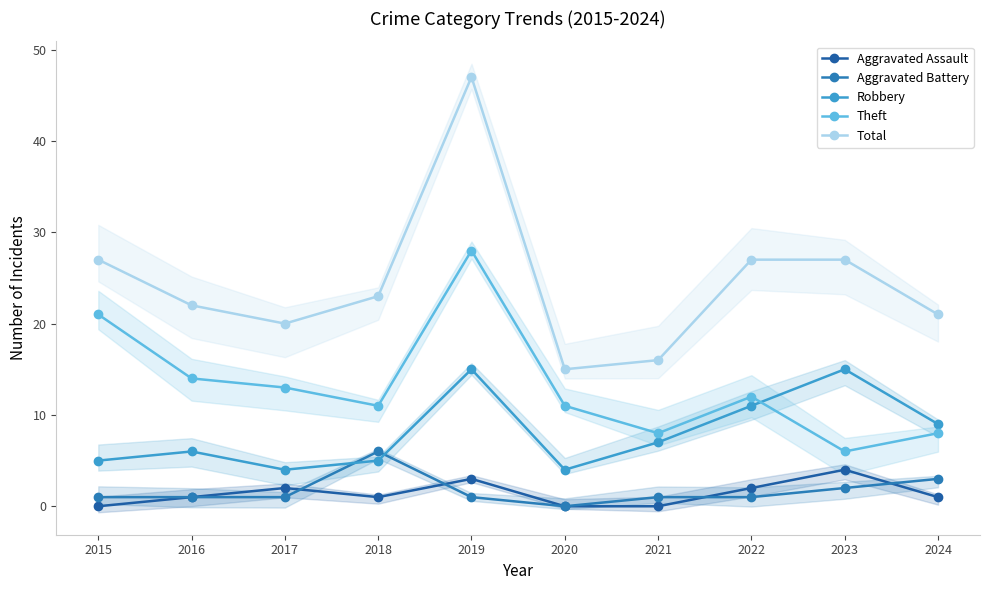

How many values in the Robbery series are below 7?

5